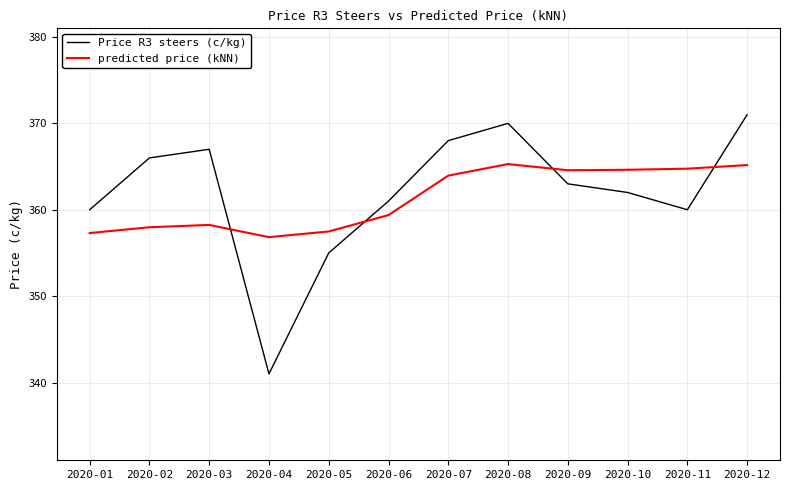

True or false: Price R3 steers (c/kg) has a value of 341.0 at 2020-04.

True